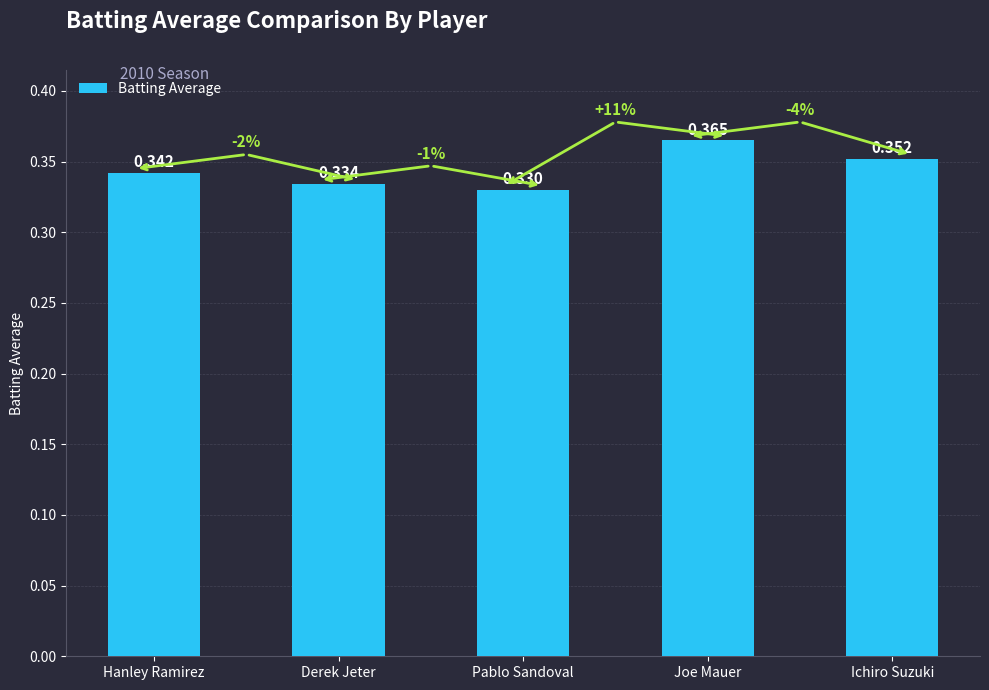

What is the label of the 5th bar from the left?

Ichiro Suzuki